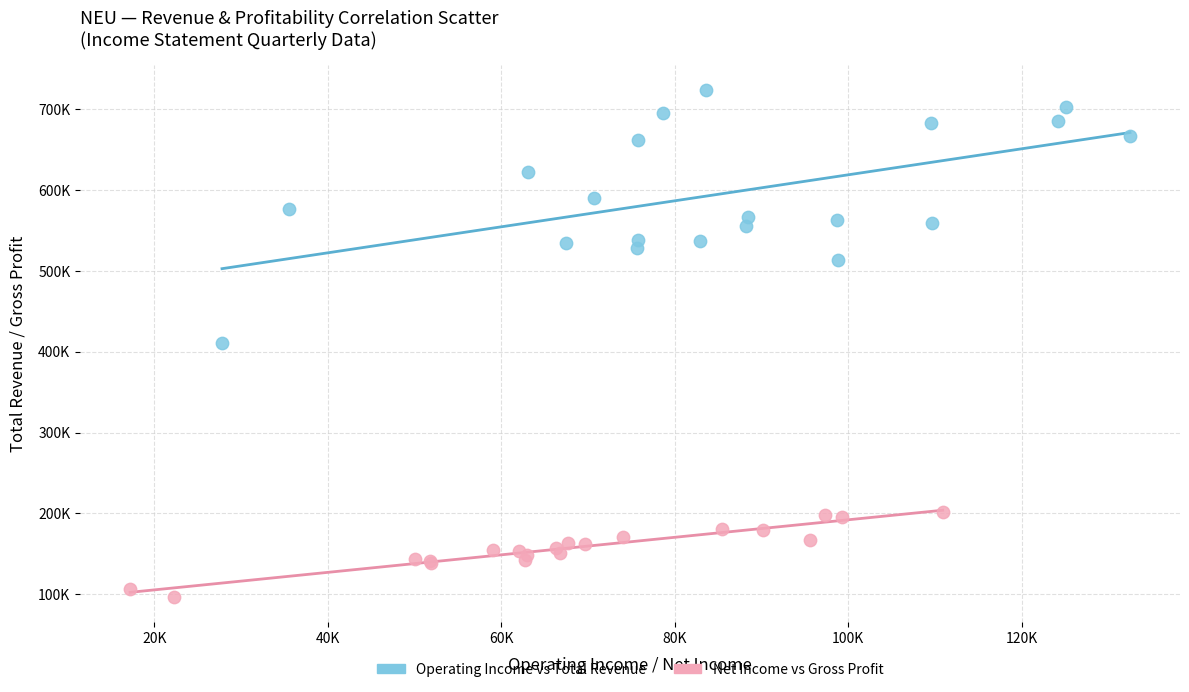

What are all the series names shown in the legend?

Operating Income vs Total Revenue, Net Income vs Gross Profit